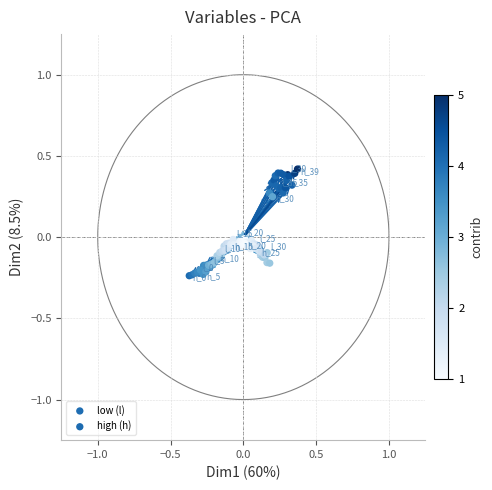

Which series has the largest Y range (max minus min)?

high (h)